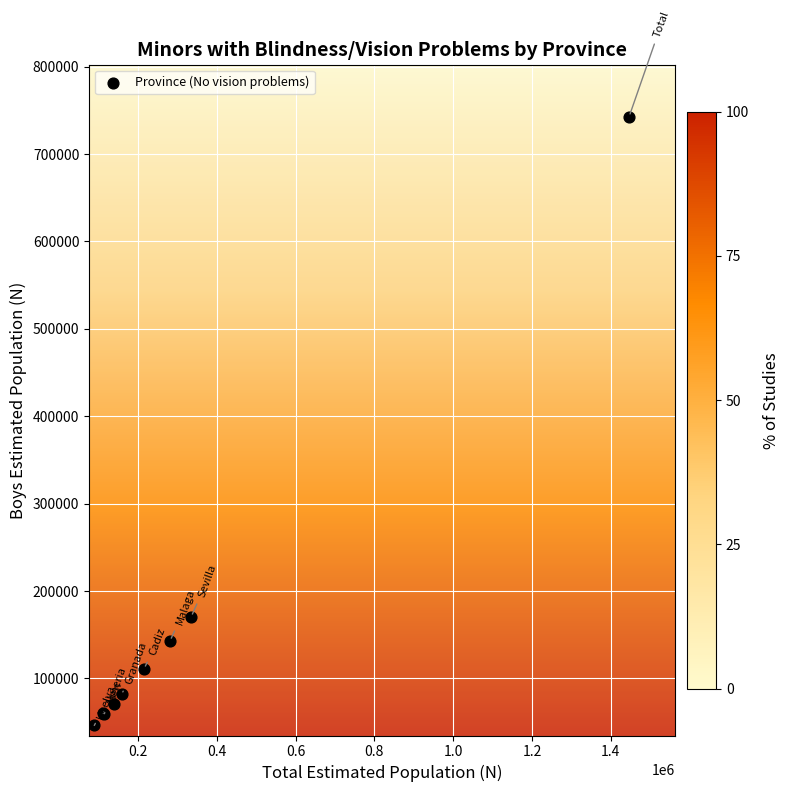

What Y value in the scatter plot is closest to 394491?

170663